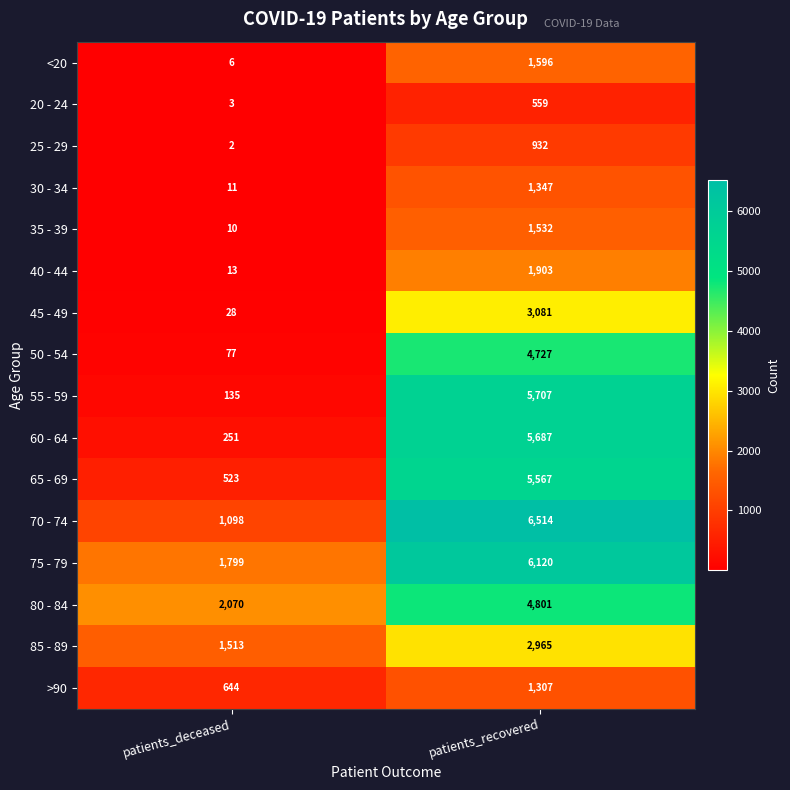

What is the sum of all 80 - 84 values?

6871